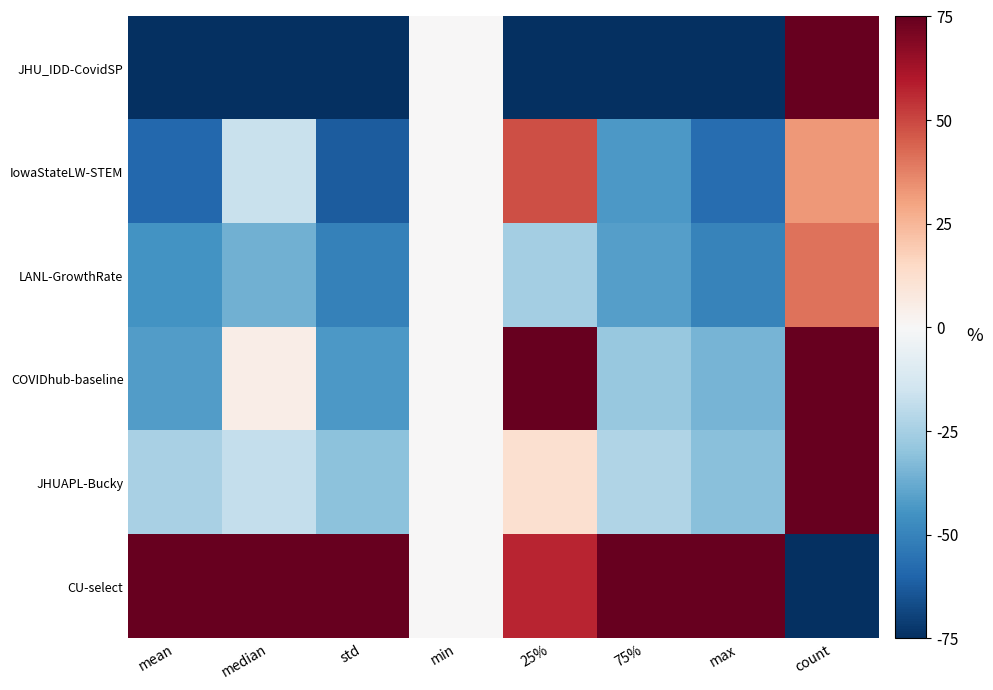

Reading left to right, extract all data points from this chart.

JHU_IDD-CovidSP: mean=-75.0	median=-75.0	std=-75.0	min=0.0	25%=-75.0	75%=-75.0	max=-75.0	count=75.0
IowaStateLW-STEM: mean=-58.6	median=-16.7	std=-62.3	min=0.0	25%=48.4	75%=-43.0	max=-57.1	count=32.8
LANL-GrowthRate: mean=-44.9	median=-36.2	std=-50.9	min=0.0	25%=-25.6	75%=-41.6	max=-49.9	count=40.6
COVIDhub-baseline: mean=-41.9	median=4.9	std=-43.3	min=0.0	25%=75.0	75%=-28.1	max=-35.0	count=75.0
JHUAPL-Bucky: mean=-24.6	median=-17.9	std=-30.6	min=0.0	25%=12.3	75%=-22.6	max=-31.3	count=75.0
CU-select: mean=75.0	median=75.0	std=75.0	min=0.0	25%=57.2	75%=75.0	max=75.0	count=-75.0